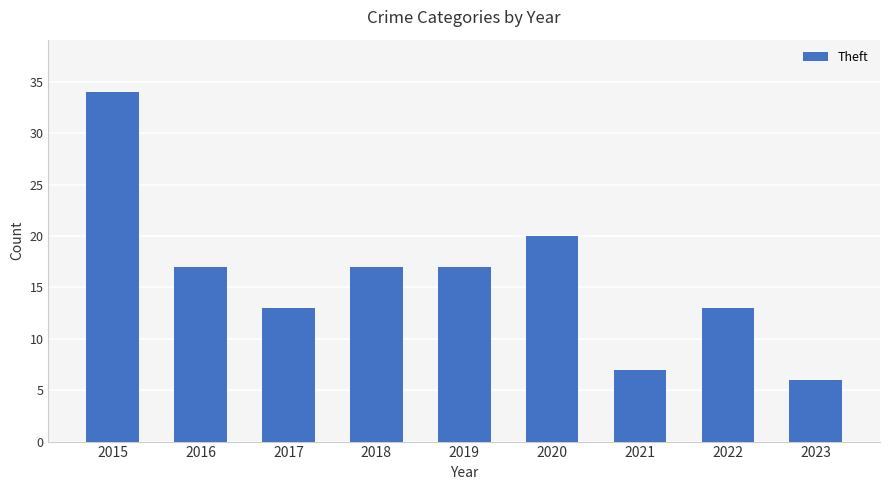

Reading left to right, list all the values displayed in this chart.

2015=34	2016=17	2017=13	2018=17	2019=17	2020=20	2021=7	2022=13	2023=6